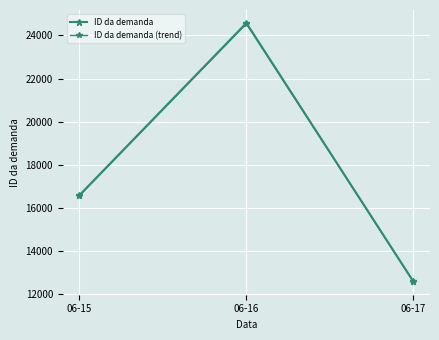

How many categories are shown in the chart?

3